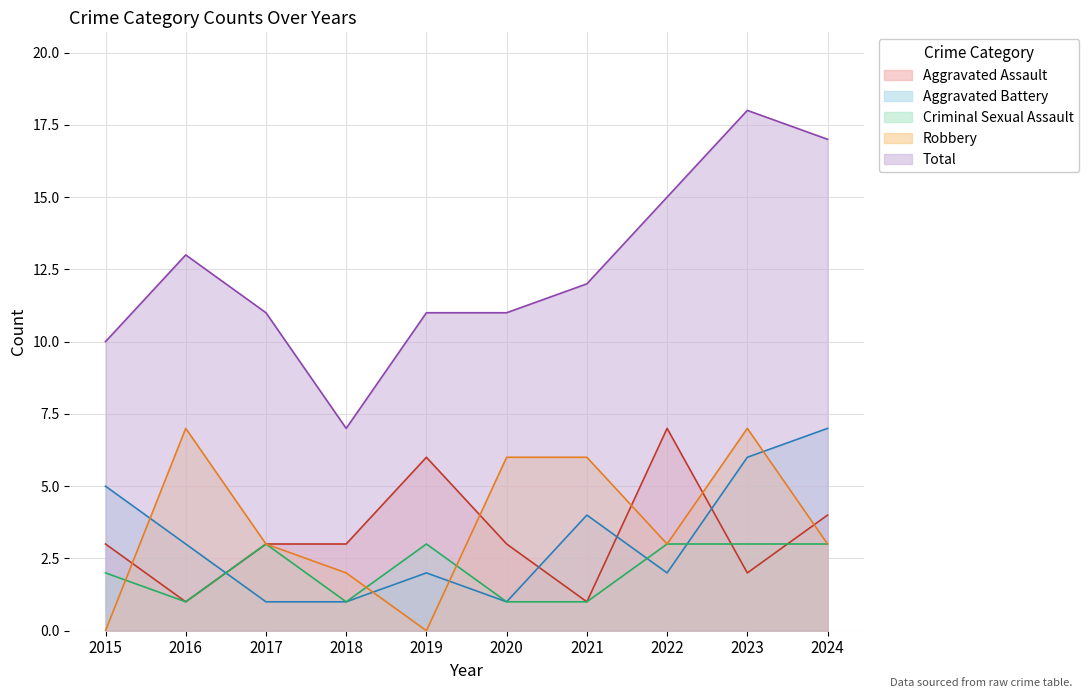

Reading left to right, extract all data points from this chart.

Aggravated Assault: 2015=3	2016=1	2017=3	2018=3	2019=6	2020=3	2021=1	2022=7	2023=2	2024=4
Aggravated Battery: 2015=5	2016=3	2017=1	2018=1	2019=2	2020=1	2021=4	2022=2	2023=6	2024=7
Criminal Sexual Assault: 2015=2	2016=1	2017=3	2018=1	2019=3	2020=1	2021=1	2022=3	2023=3	2024=3
Robbery: 2015=0	2016=7	2017=3	2018=2	2019=0	2020=6	2021=6	2022=3	2023=7	2024=3
Total: 2015=10	2016=13	2017=11	2018=7	2019=11	2020=11	2021=12	2022=15	2023=18	2024=17